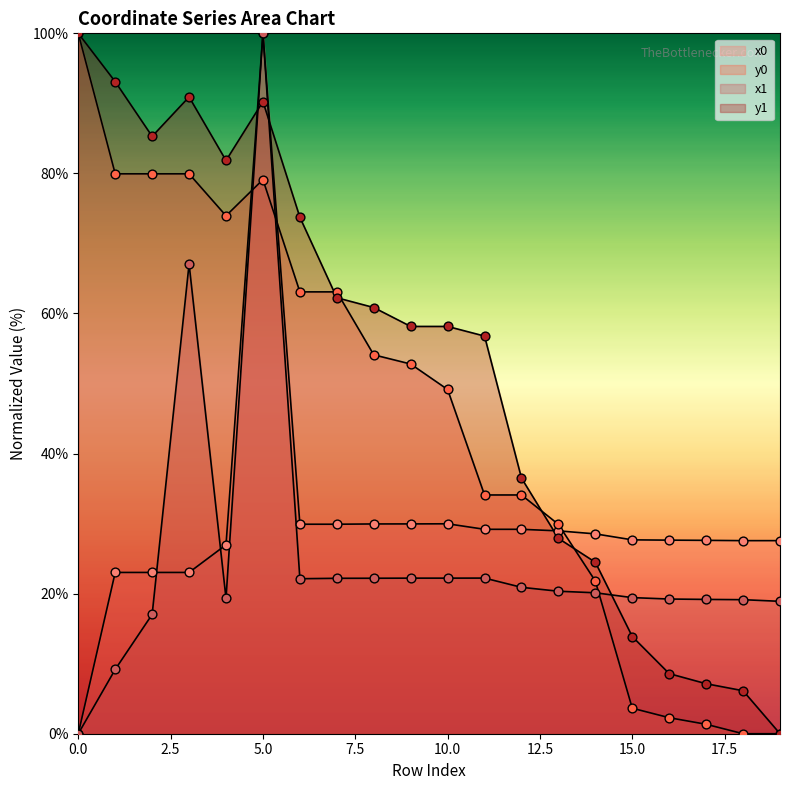

At which category is the sum across all series the highest?

5